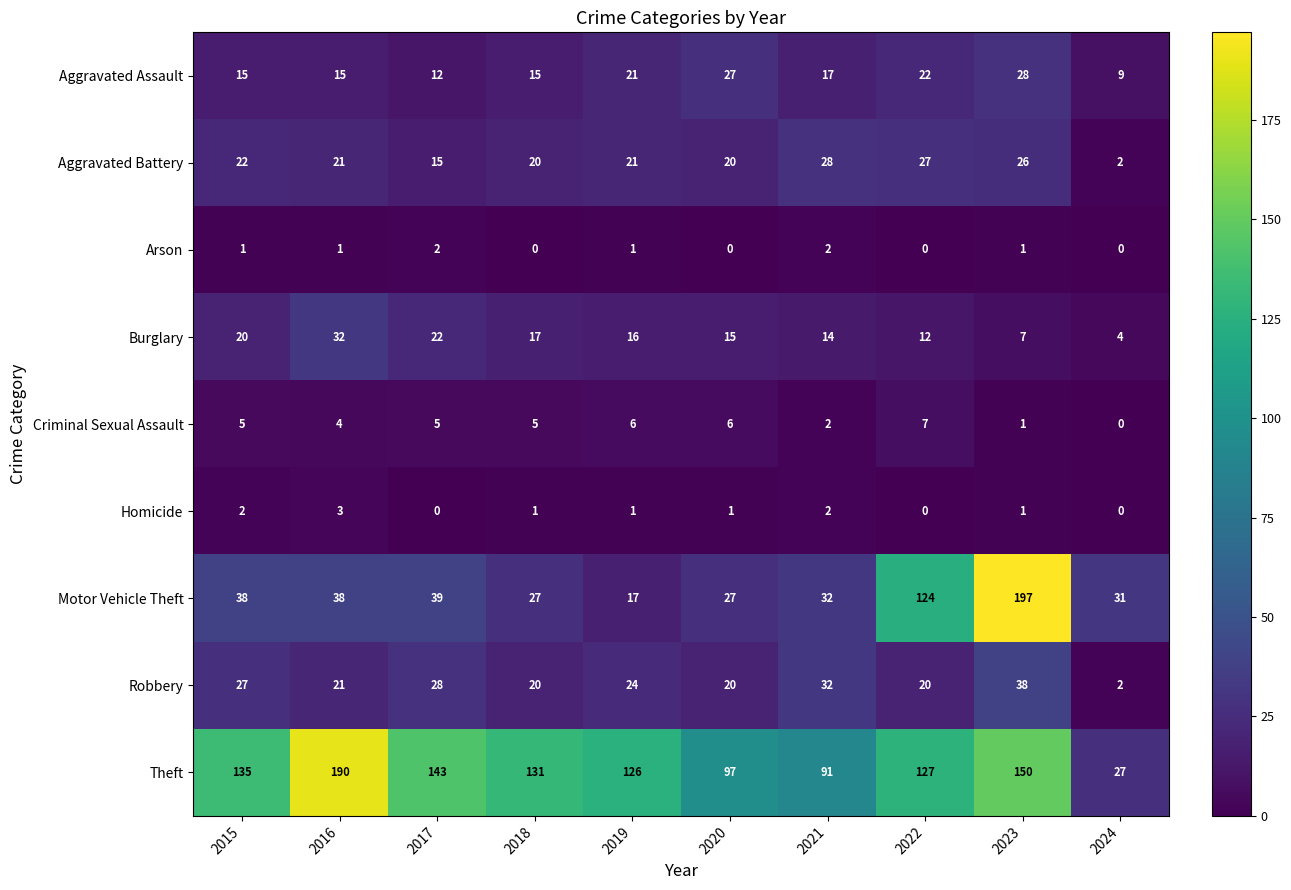

What is the greatest value displayed?

197